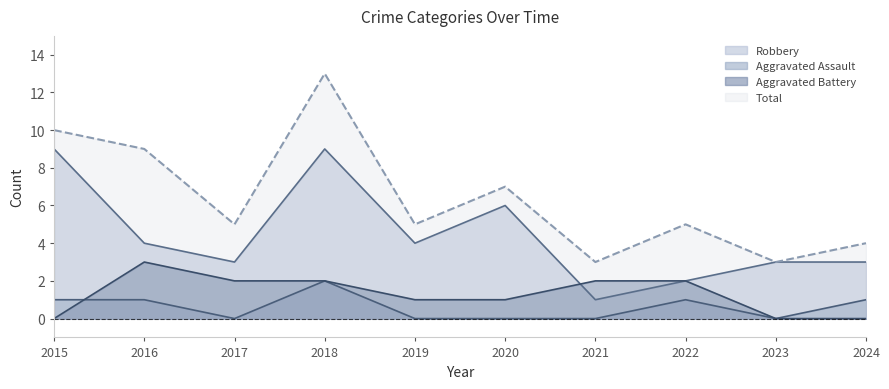

True or false: Robbery and Total cross at least once.

False